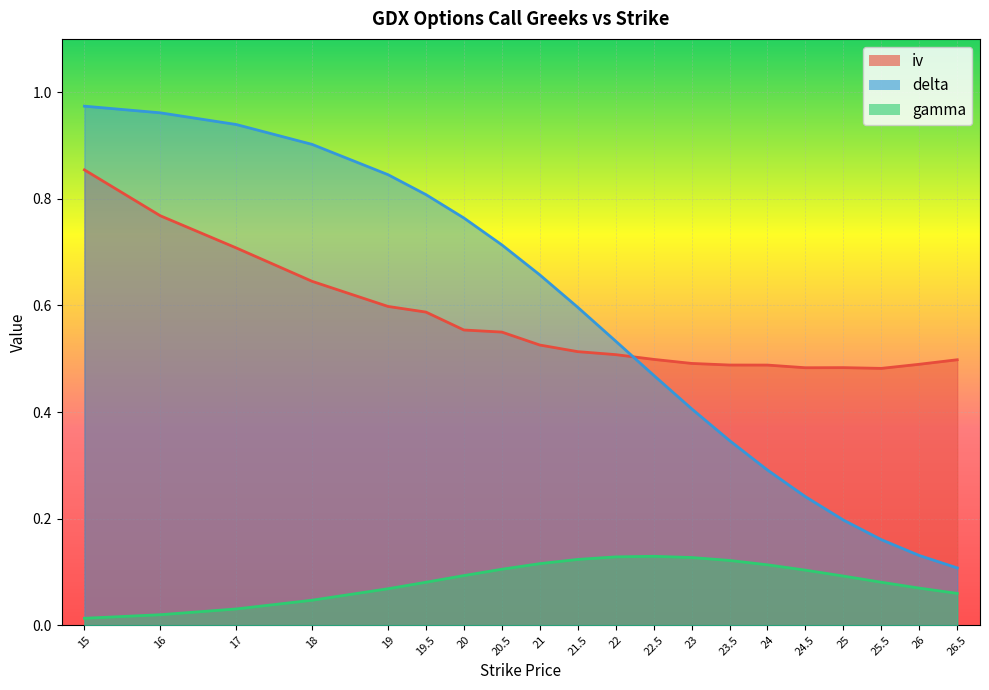

True or false: iv has more than 2 points higher than both neighbors.

False